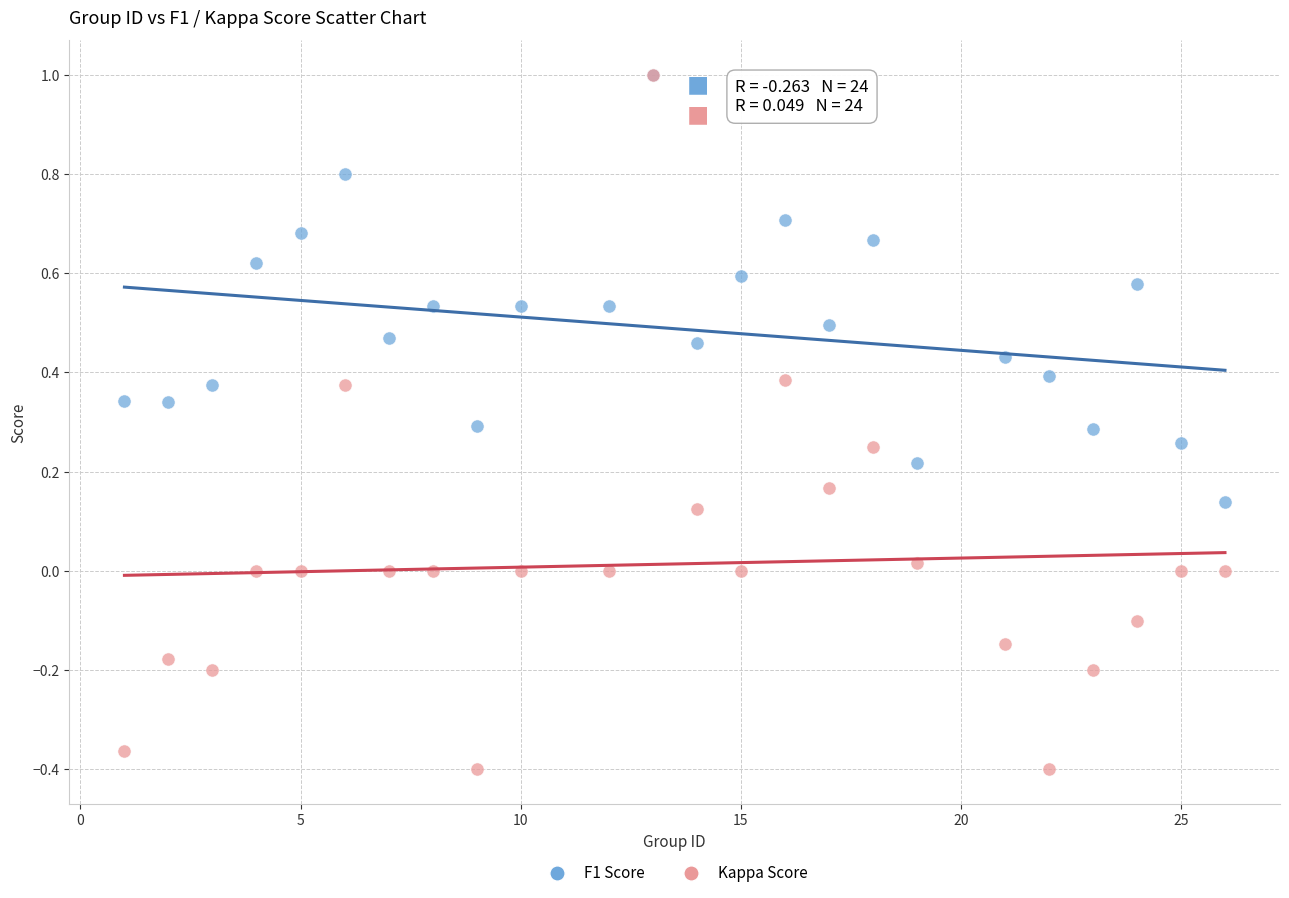

What are all the series names shown in the legend?

F1 Score, Kappa Score